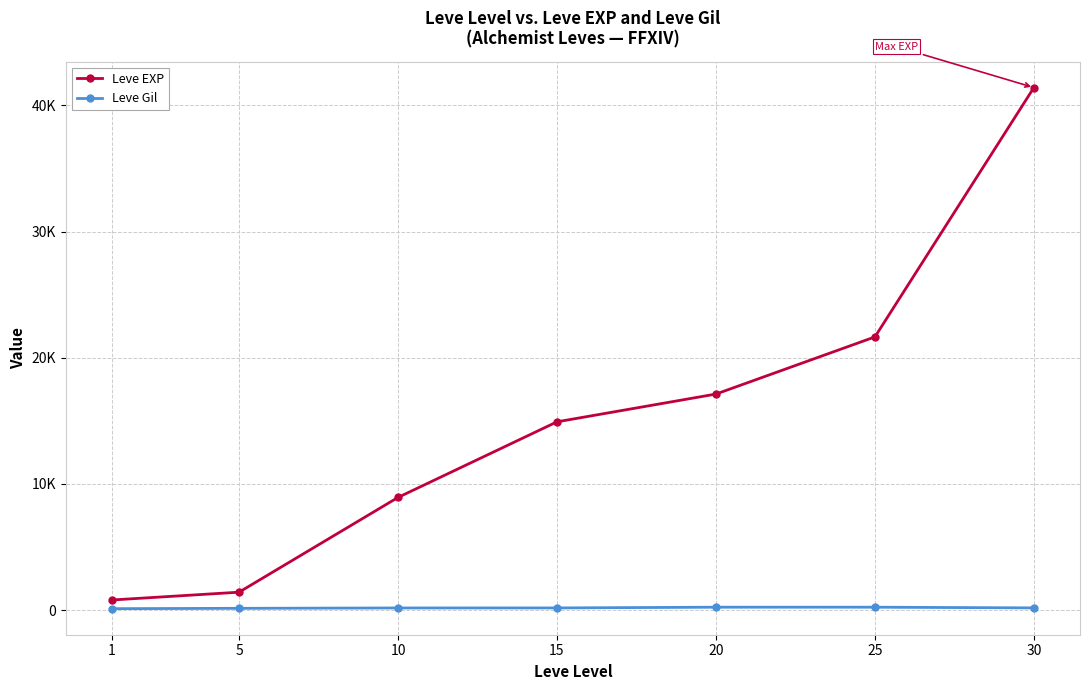

True or false: Leve Gil and Leve EXP intersect in this chart.

False